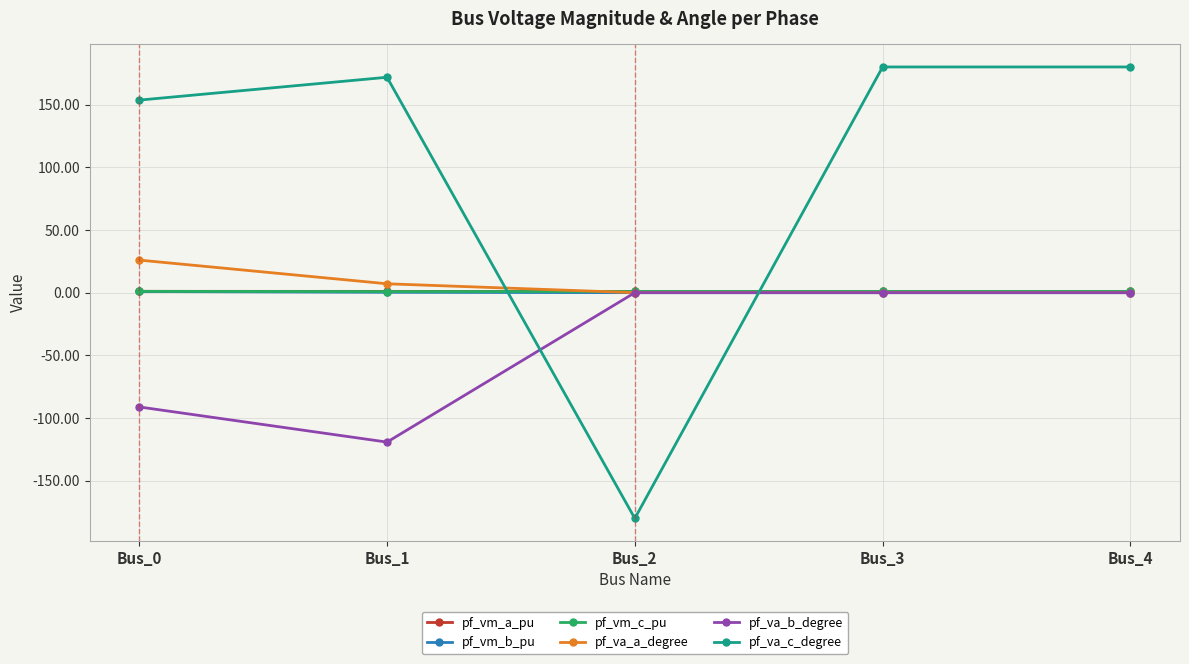

What is the spread (max minus min) of values at Bus_2?

181.0